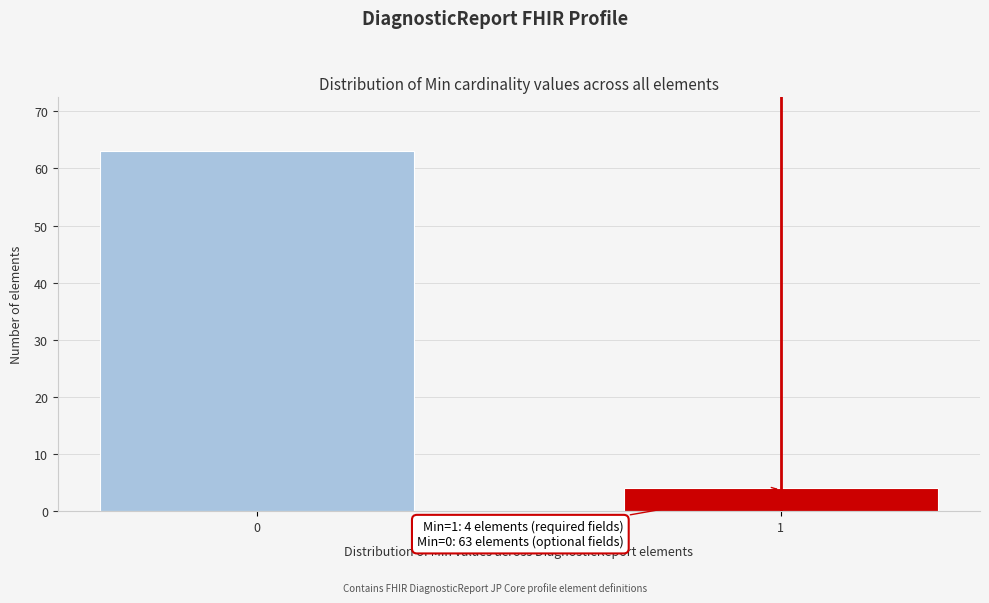

Reading left to right, extract all data points from this chart.

0=63	1=4